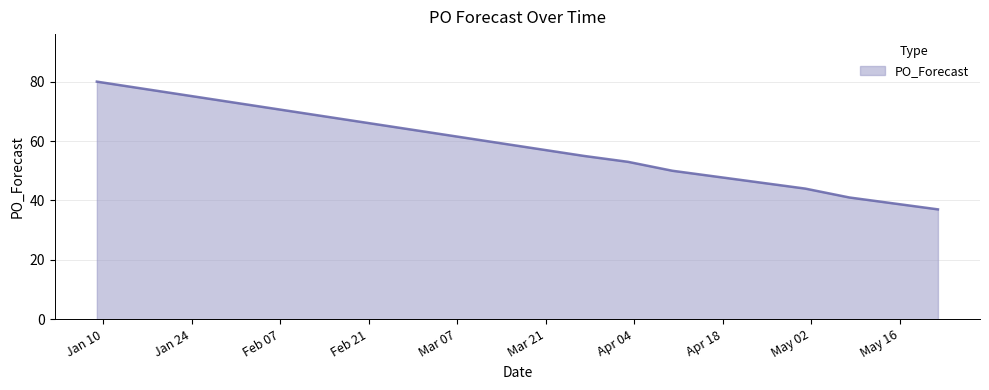

What is the difference between the maximum and minimum values?

43